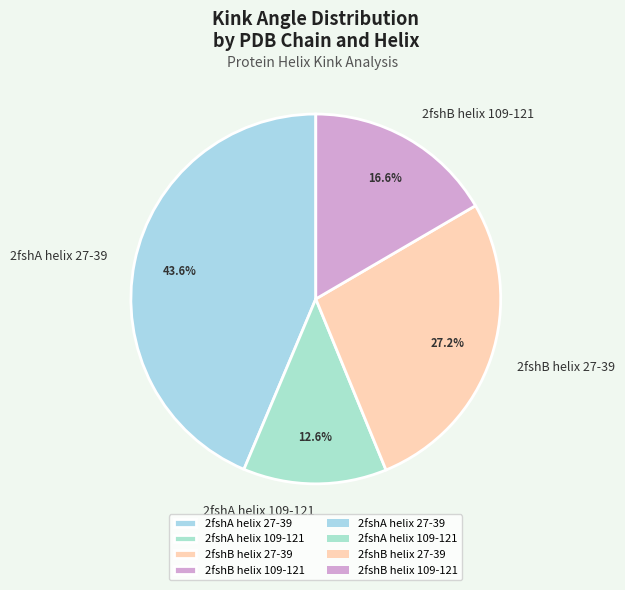

How many segments does this pie chart have?

4